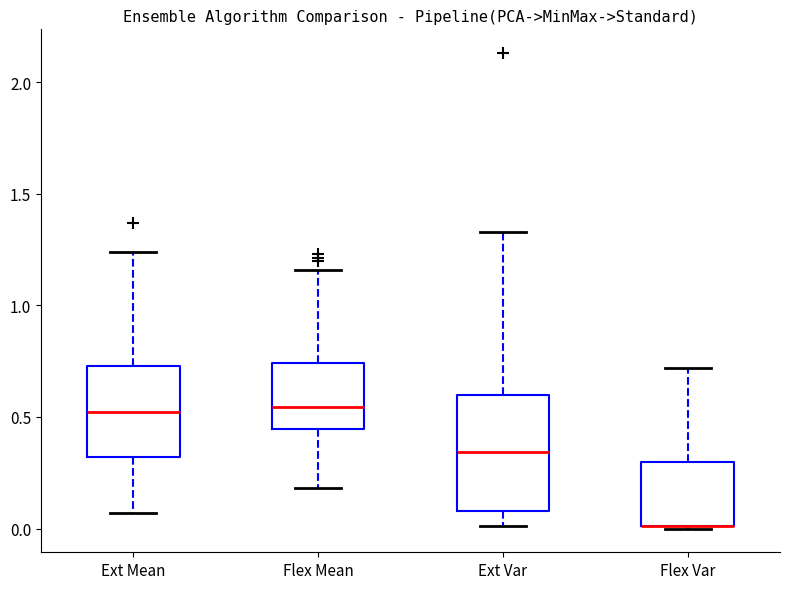

Reading left to right, read every box against the y-axis: the position of its median line, the range the box covers, and the ends of its whiskers. The values are not printed on the chart, so give them approximately, as read against the axis.

Ext Mean: median 0.50, box 0.30 to 0.75, whiskers 0.05 to 1.25
Flex Mean: median 0.55, box 0.45 to 0.75, whiskers 0.20 to 1.15
Ext Var: median 0.35, box 0.10 to 0.60, whiskers 0.00 to 1.35
Flex Var: median 0.00 (drawn on the box's lower edge), box 0.00 to 0.30, whiskers 0.00 to 0.70